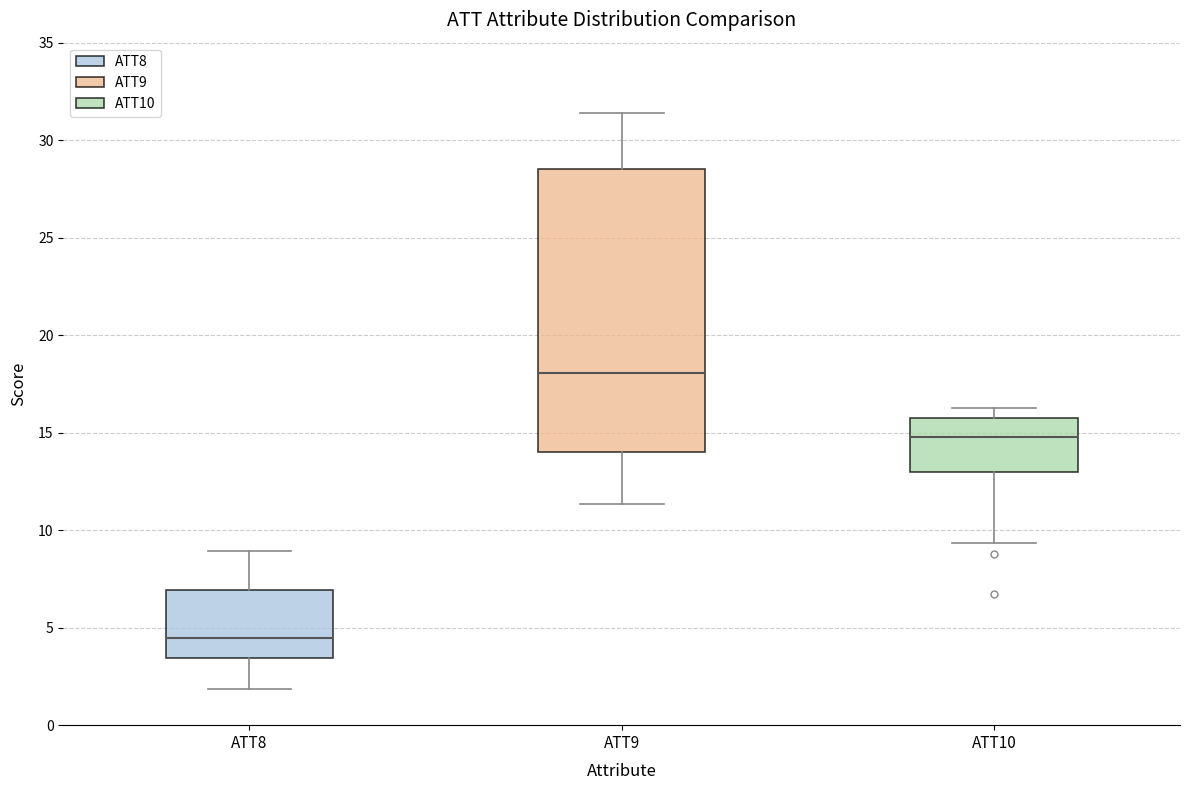

Reading left to right, read every box against the y-axis: the position of its median line, the range the box covers, and the ends of its whiskers. The values are not printed on the chart, so give them approximately, as read against the axis.

ATT8: median 4.5, box 3.5 to 7.0, whiskers 2.0 to 9.0
ATT9: median 18.0, box 14.0 to 28.5, whiskers 11.5 to 31.5
ATT10: median 15.0, box 13.0 to 15.5, whiskers 9.5 to 16.5